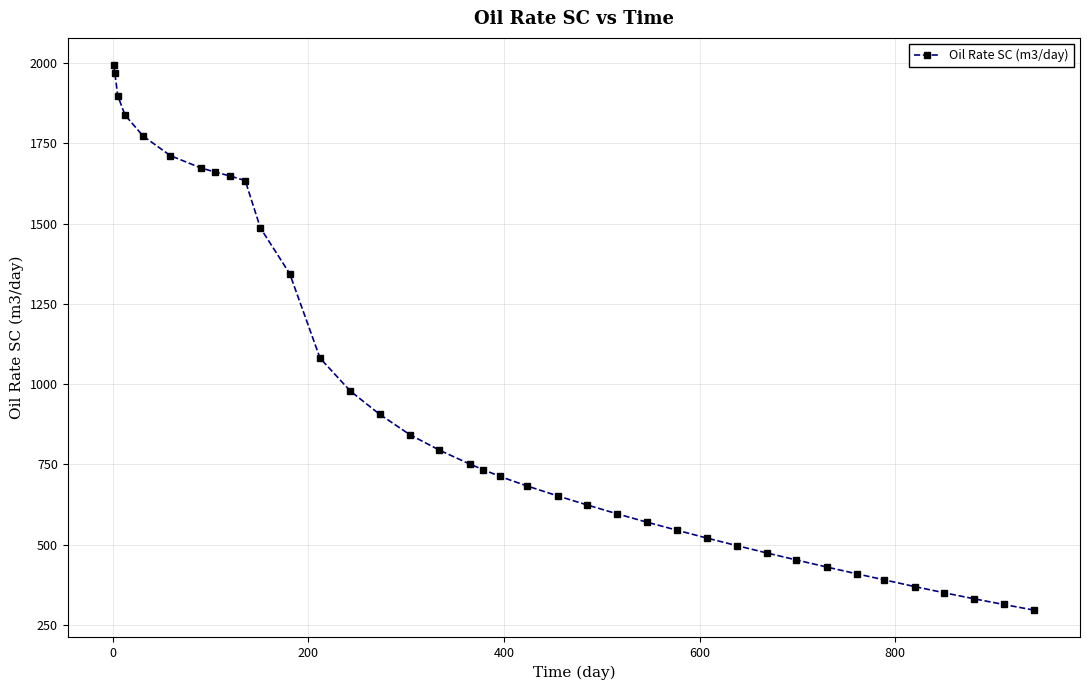

Count the number of data series in this chart.

1